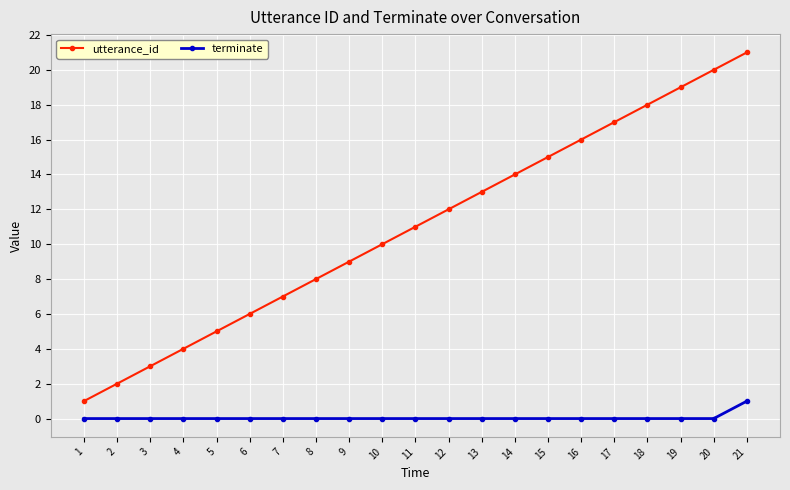

Which series changed the most between 3 and 6?

utterance_id